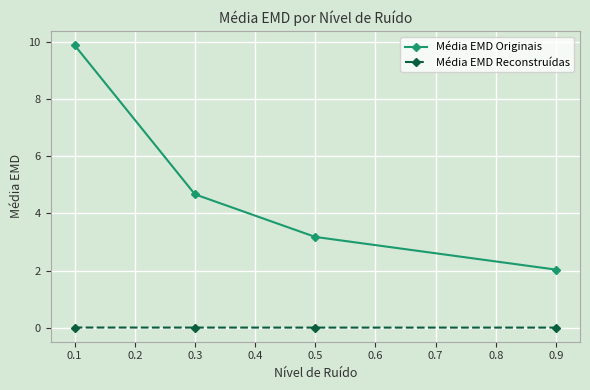

What is the total value across all series at 0.1?

9.9